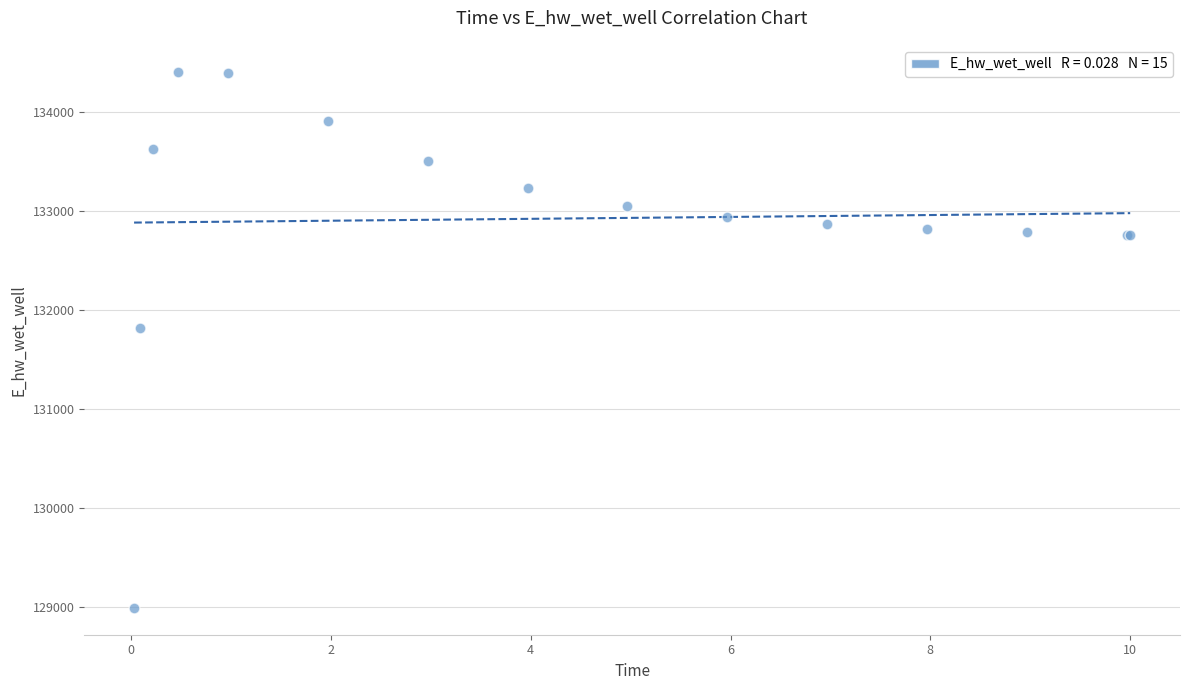

What Y value in the scatter plot is closest to 131697?

131815.2